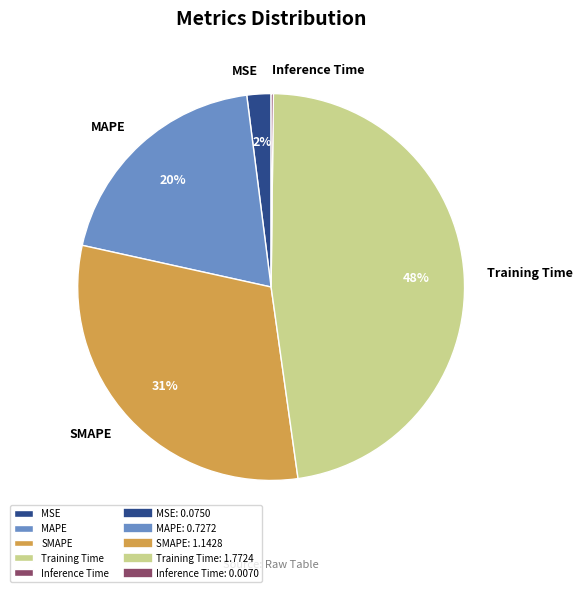

True or false: SMAPE accounts for 39% of the total.

False